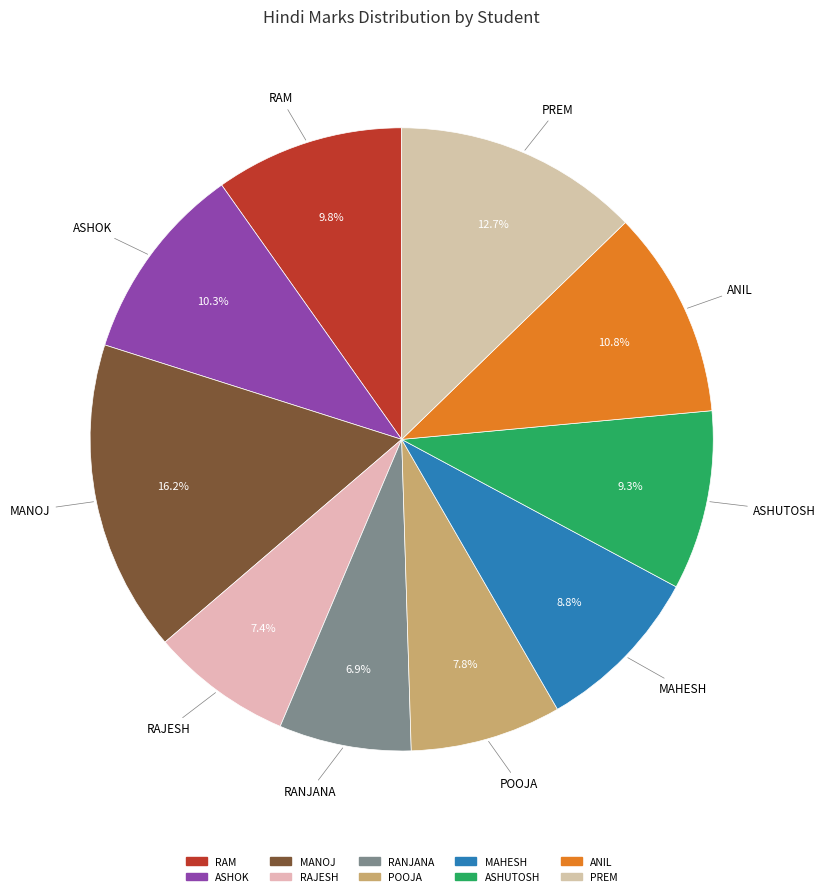

How many segments does this pie chart have?

10